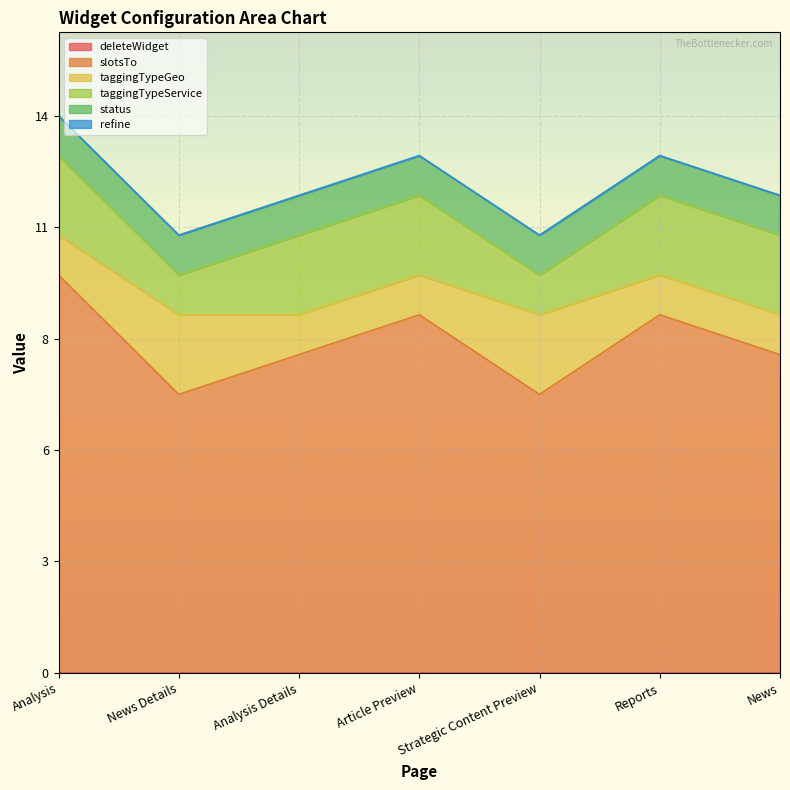

What is the label of the 7th point from the left?

News